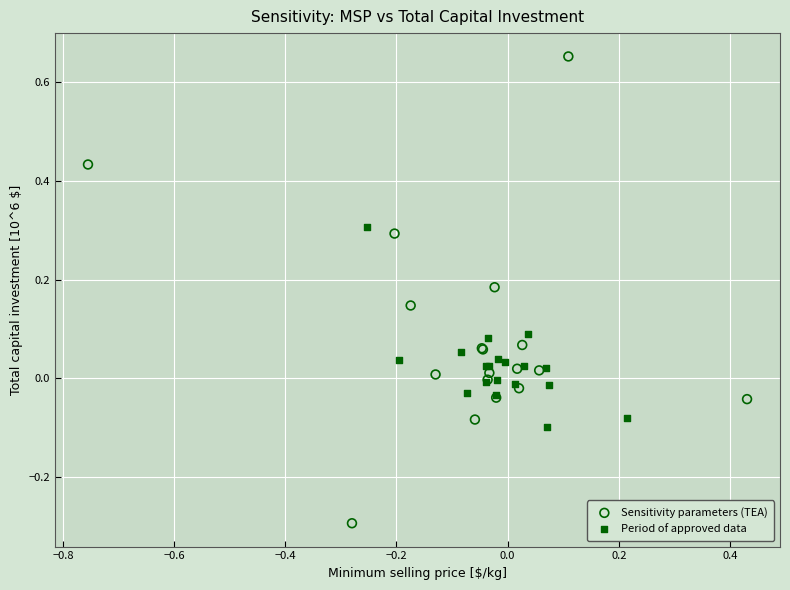

Which series contains the highest Y value?

Sensitivity parameters (TEA)